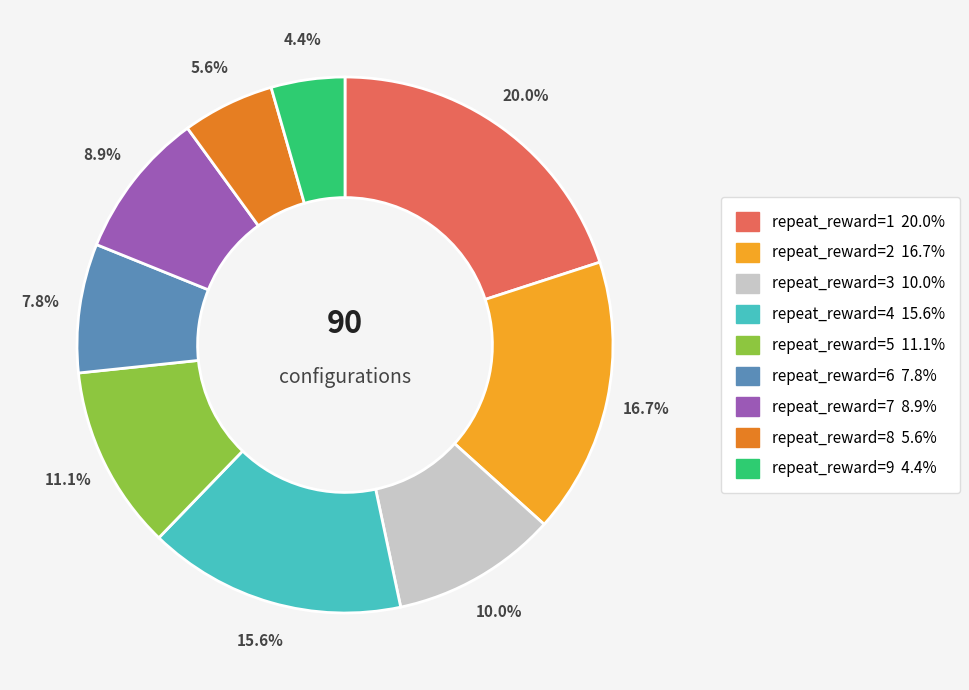

Is there any slice that represents more than half of the pie?

No